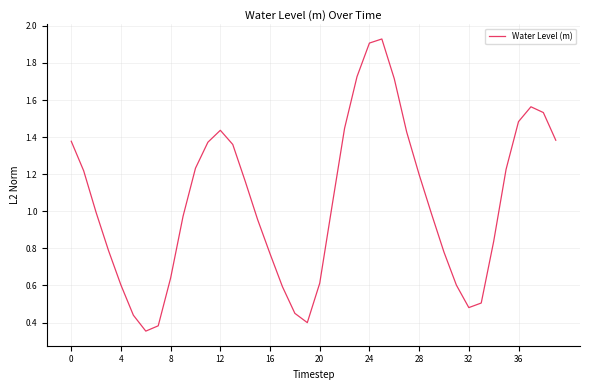

True or false: the data has more than 2 interior local peaks.

True